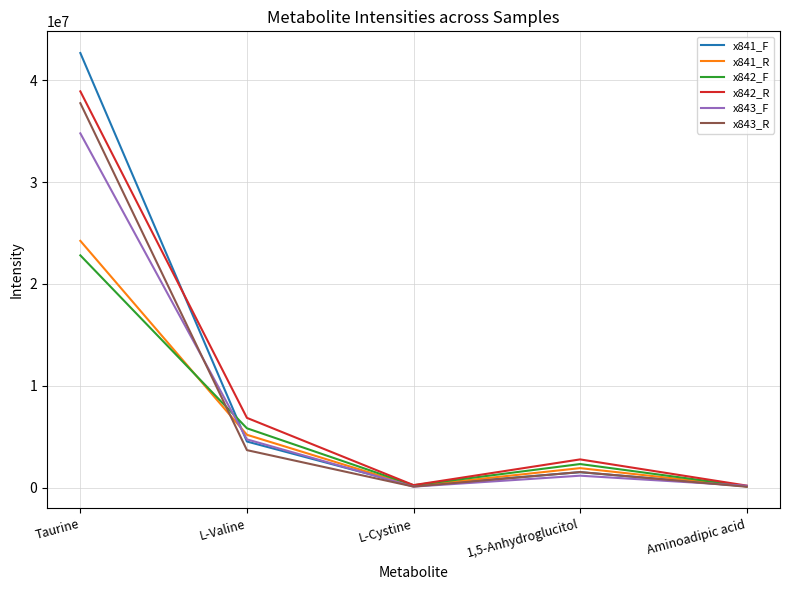

What position from the right is Taurine?

5